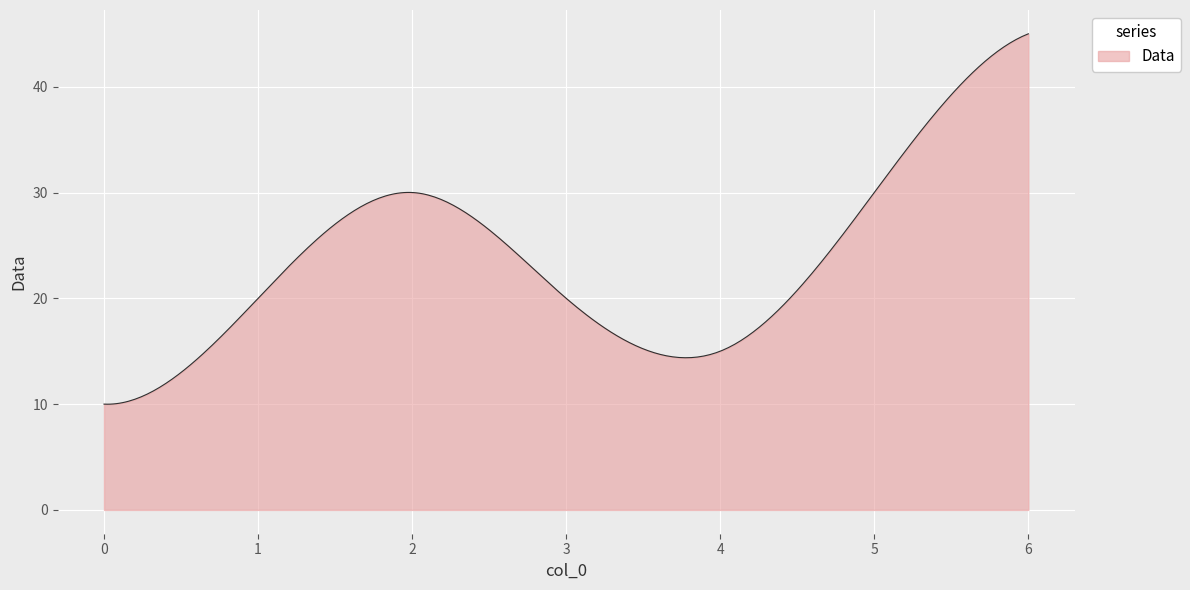

What is the minimum value shown in the chart?

10.0